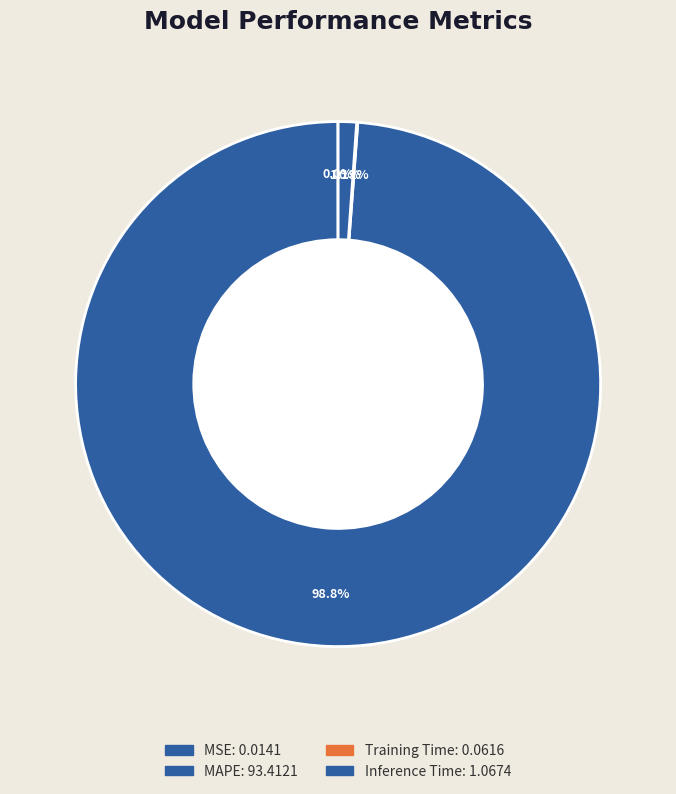

Between Training Time and MSE, which is larger?

Training Time